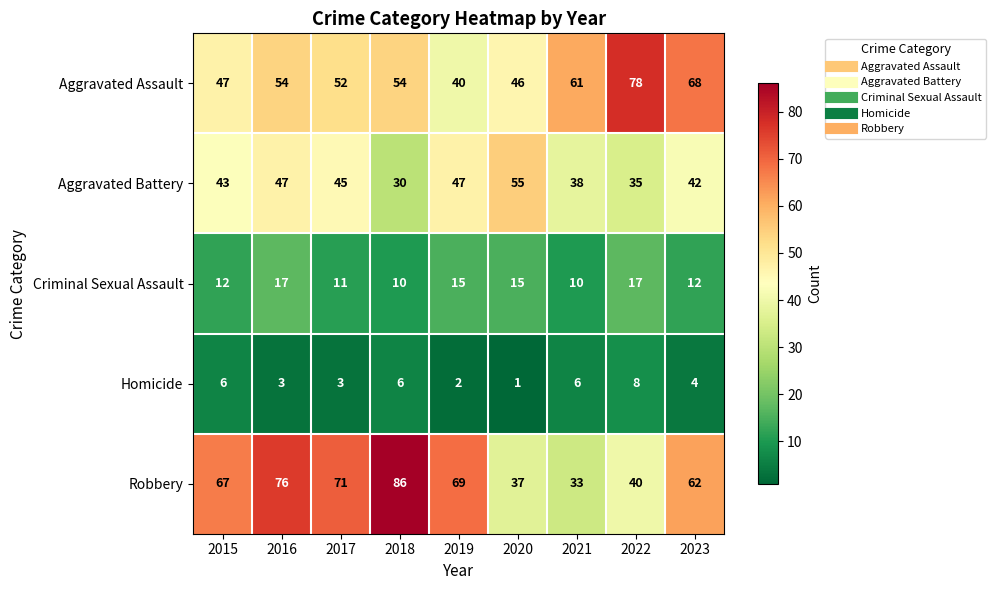

What is the sum of all Aggravated Assault values?

500